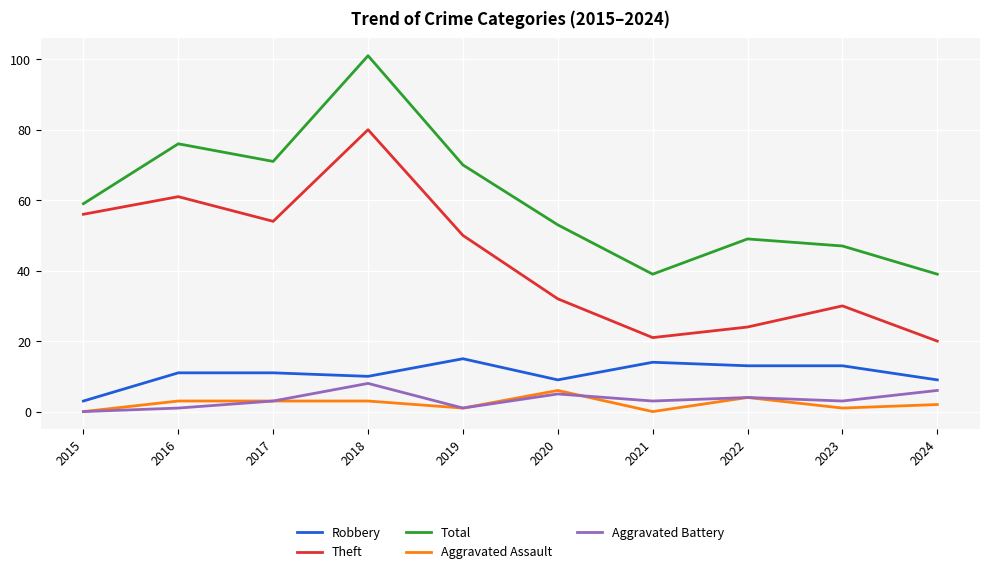

Which category has the lowest value in the Aggravated Battery series?

2015